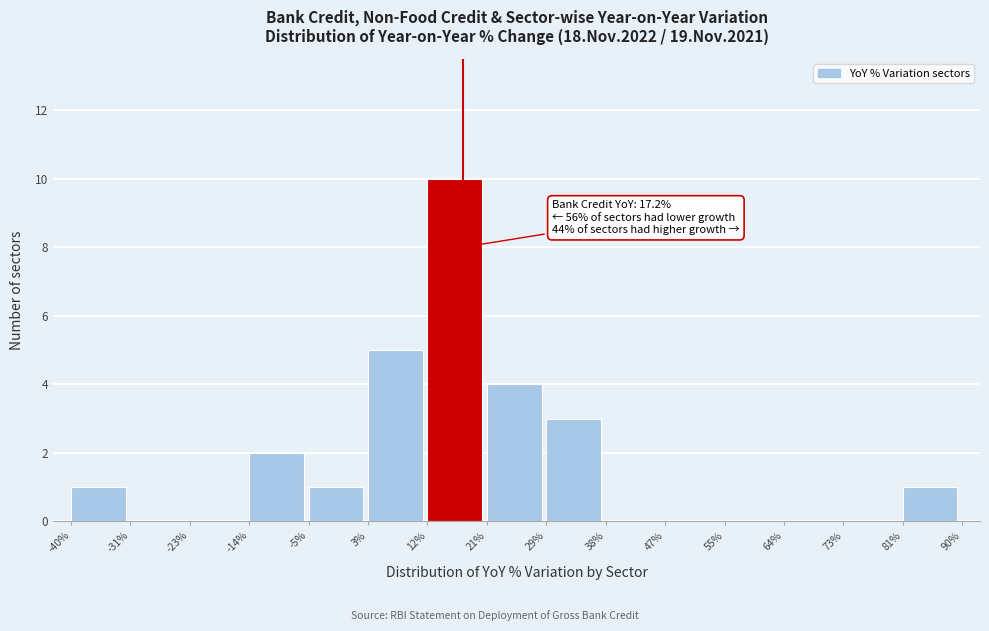

Which range on the x-axis has the tallest bar?

12% to 21%